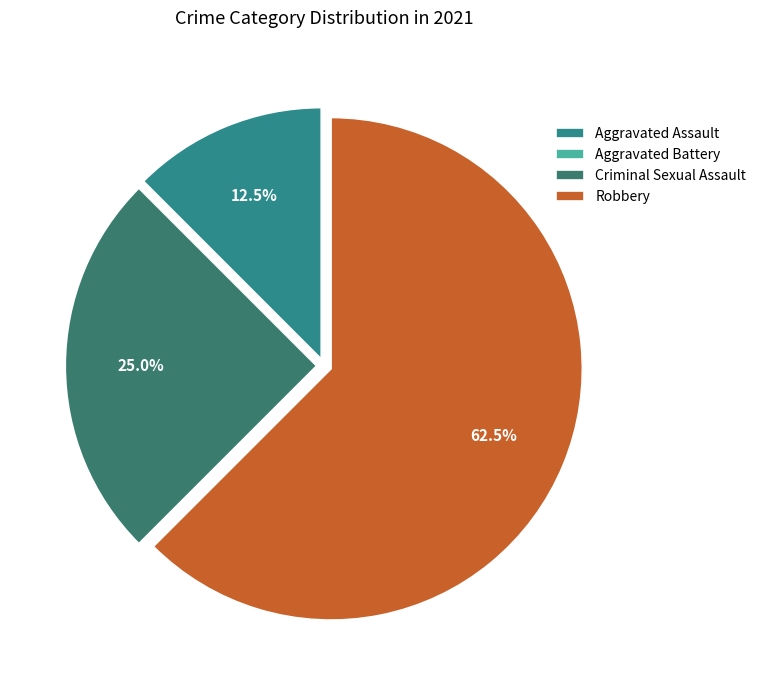

What percentage is the Robbery slice, to the nearest percent?

62%